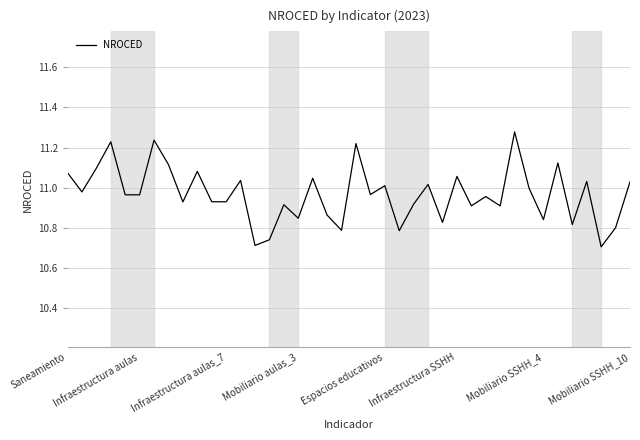

How many lines are shown in the chart?

1